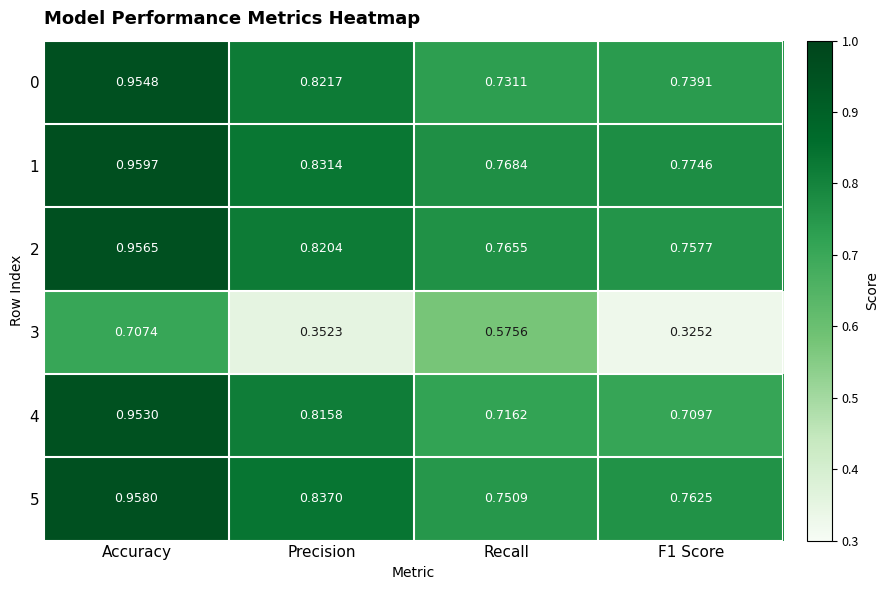

Where is 5 nearest to the value 0?

Recall